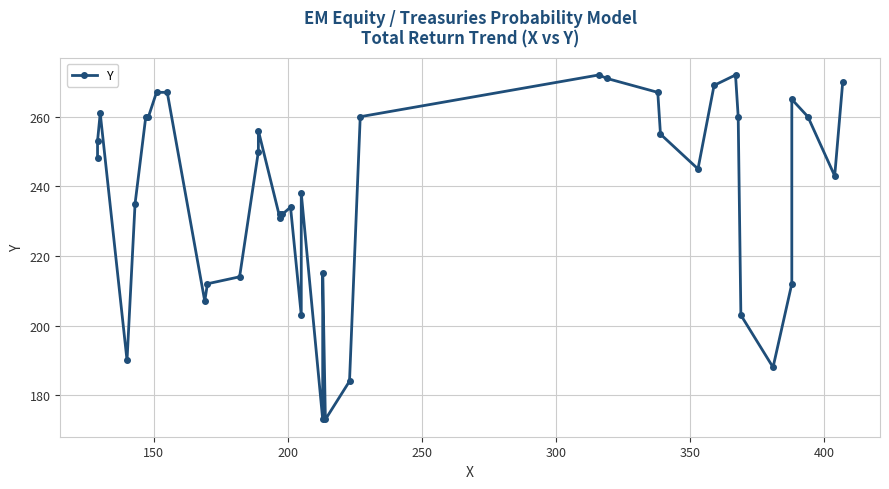

Reading left to right, extract all data points from this chart.

248	253	261	190	235	260	260	267	267	207	212	214	250	256	231	232	232	234	203	238	173	215	173	184	260	272	271	267	255	245	269	272	260	203	188	212	265	260	243	270